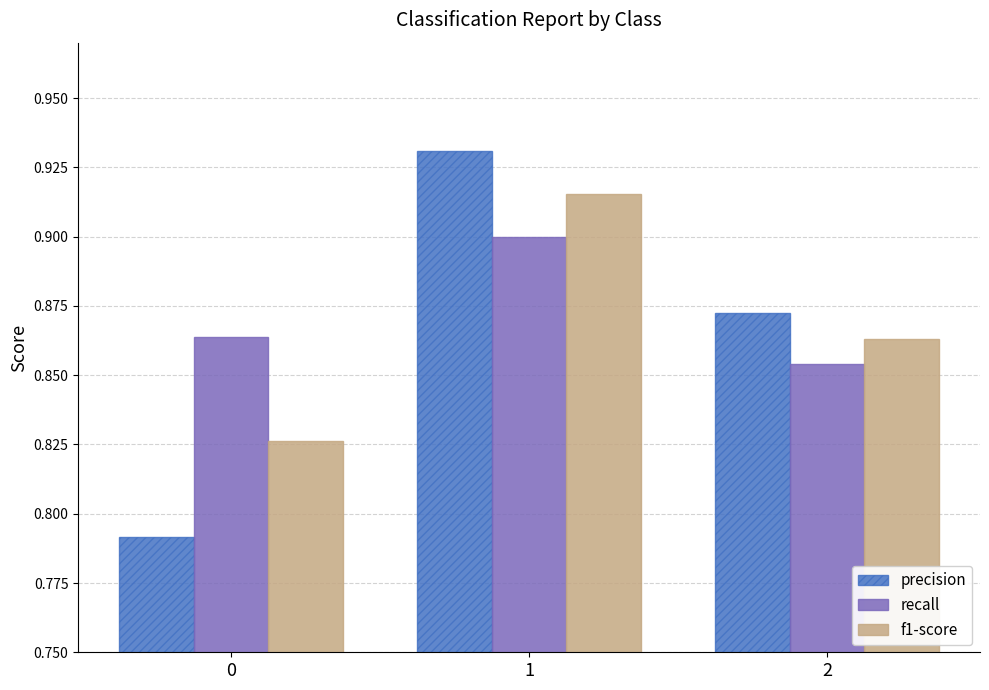

True or false: f1-score has a value of 1.4 at 1.

False